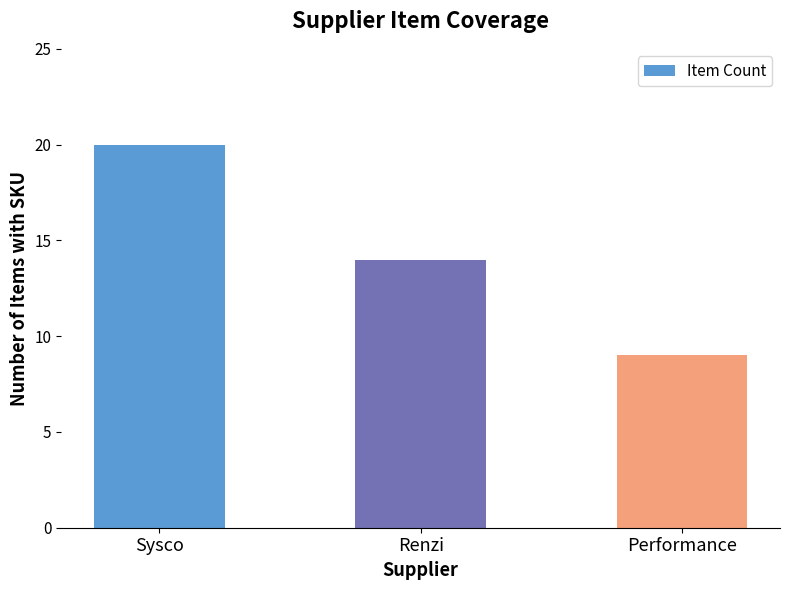

At which label does the data first exceed 14?

Sysco